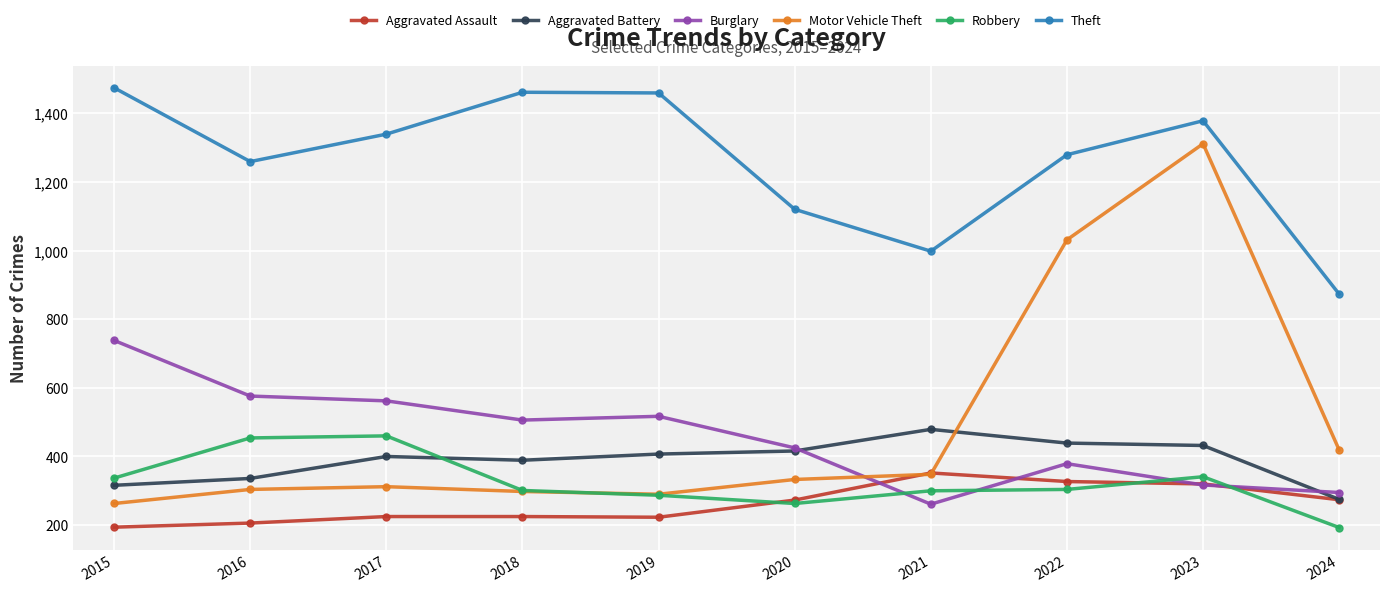

What is the value of the Theft point at the 1st from the left?

1474